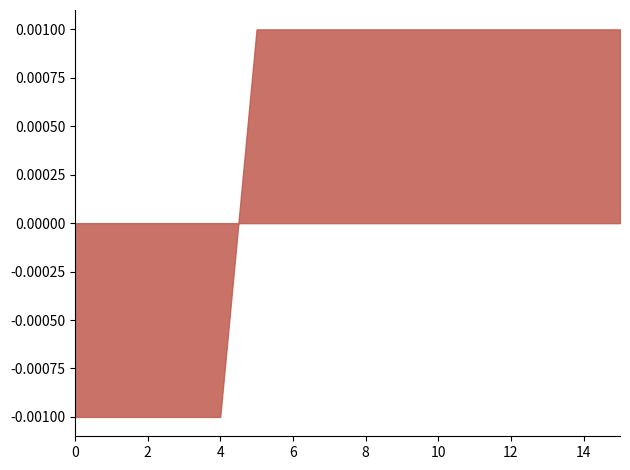

Count the number of data series in this chart.

1